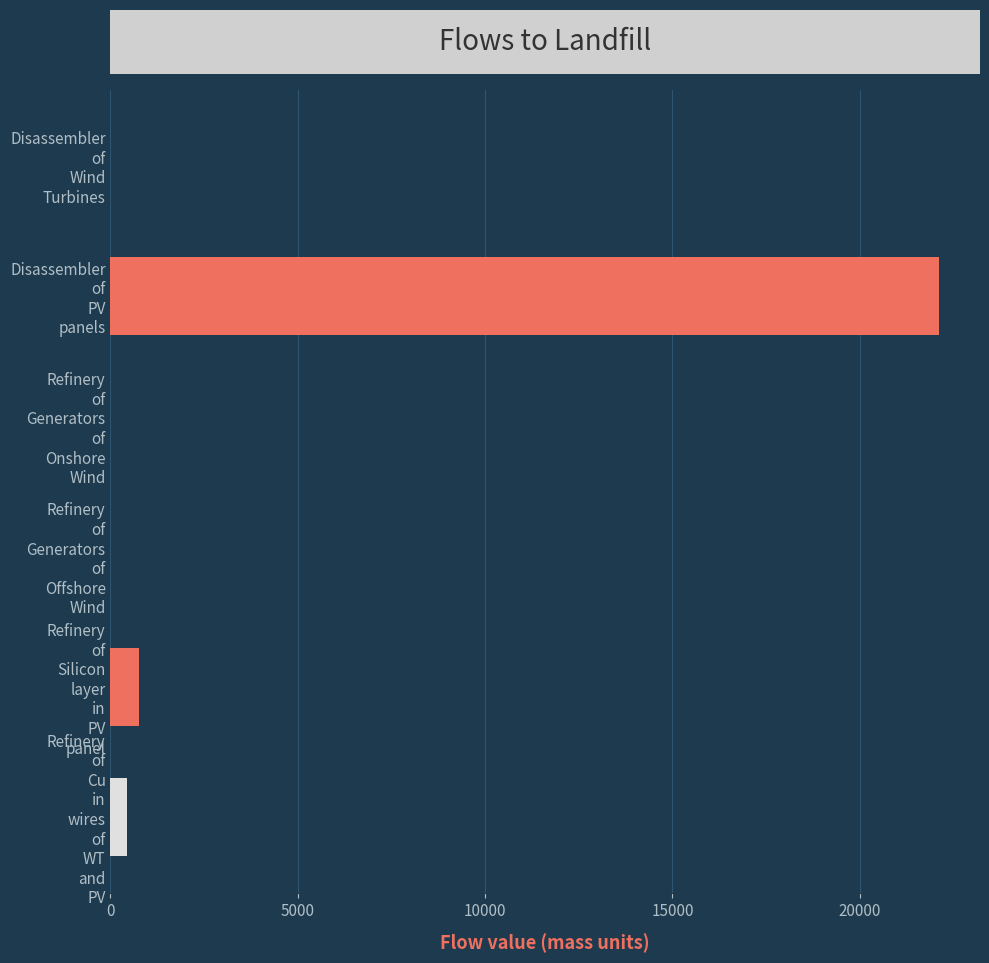

What is the sum of all values?

23310.8